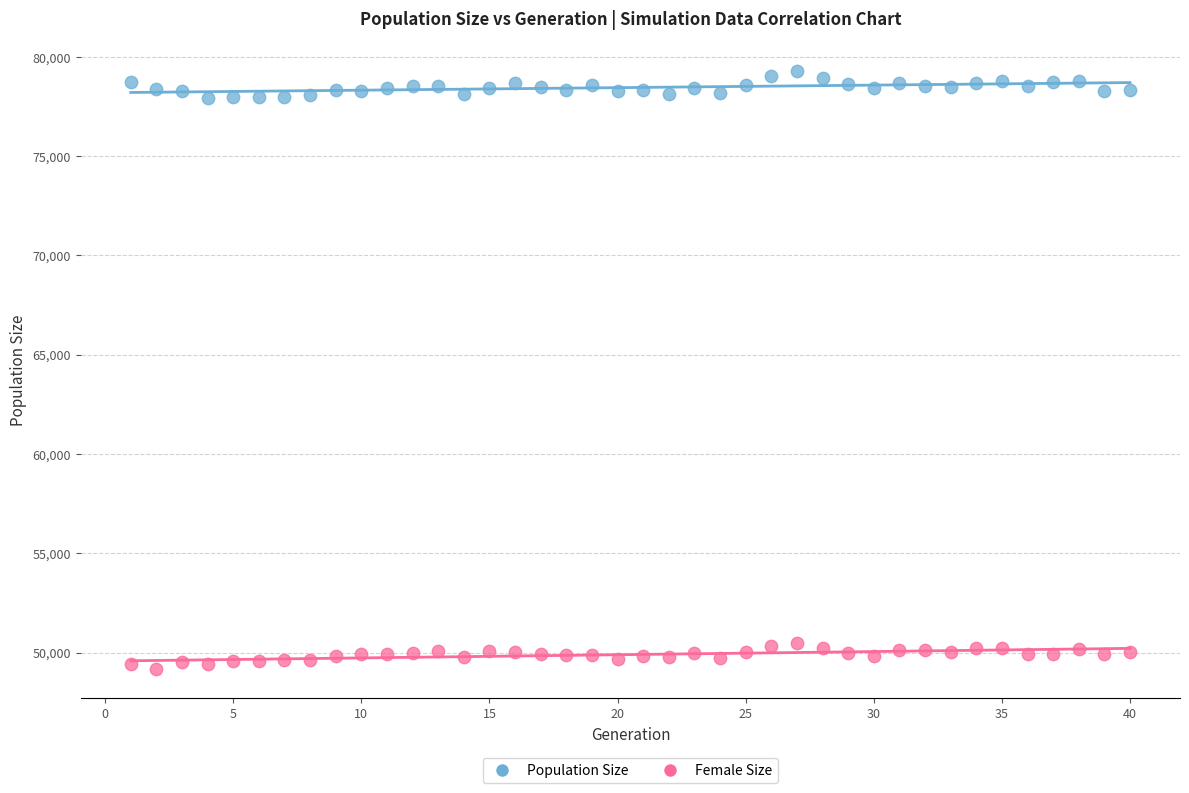

Which series reaches the maximum Y coordinate?

Population Size